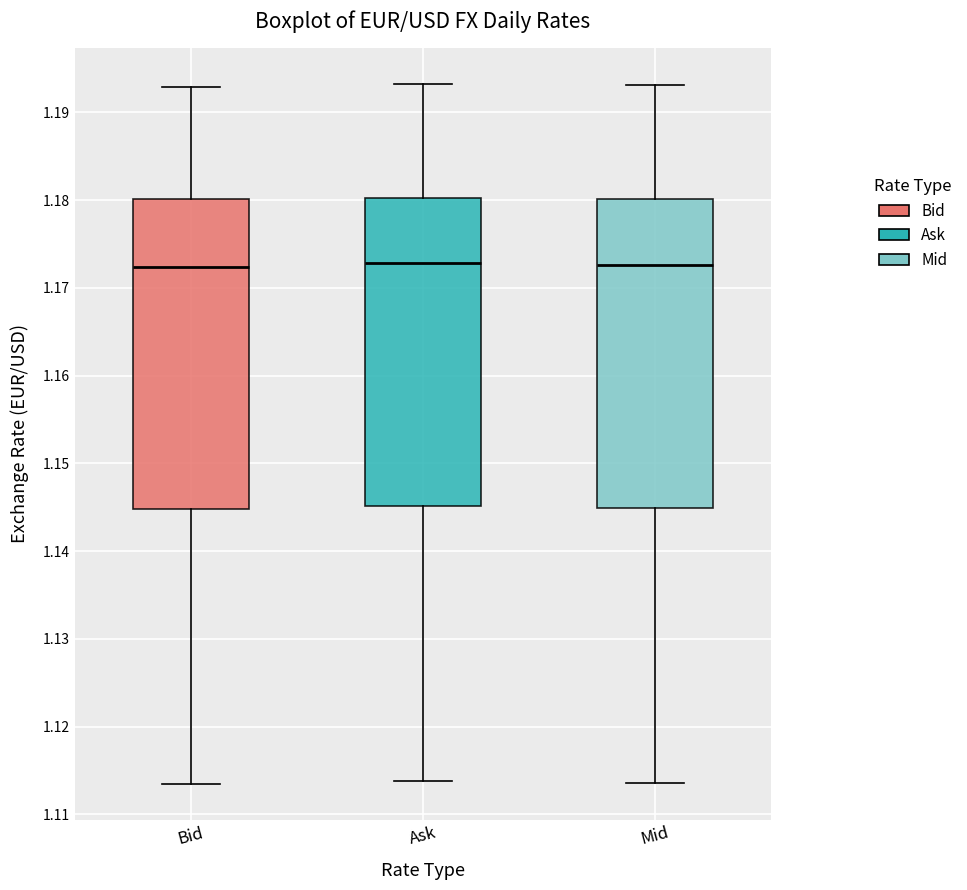

Reading left to right, transcribe this box plot: for each box, give where its median line is, the range the box spans, and where its two whiskers end, as read against the y-axis. The values are not printed on the chart, so give them approximately, as read against the axis.

Bid: median 1.172, box 1.145 to 1.180, whiskers 1.113 to 1.193
Ask: median 1.173, box 1.145 to 1.180, whiskers 1.114 to 1.193
Mid: median 1.173, box 1.145 to 1.180, whiskers 1.114 to 1.193